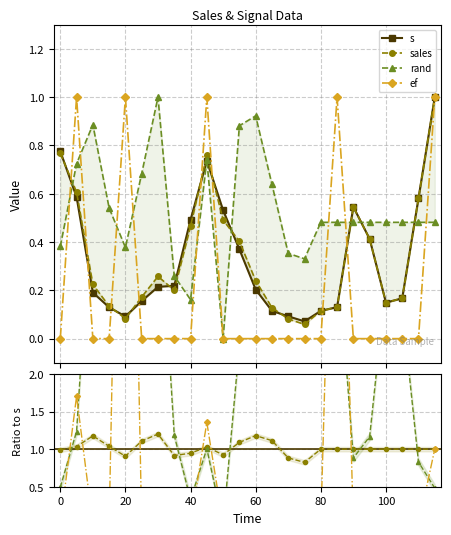

What is the average value of the s series?

0.3